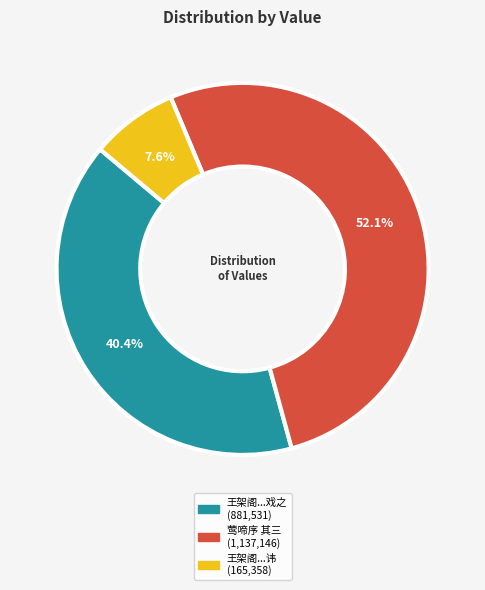

Is there a majority slice in this chart?

Yes